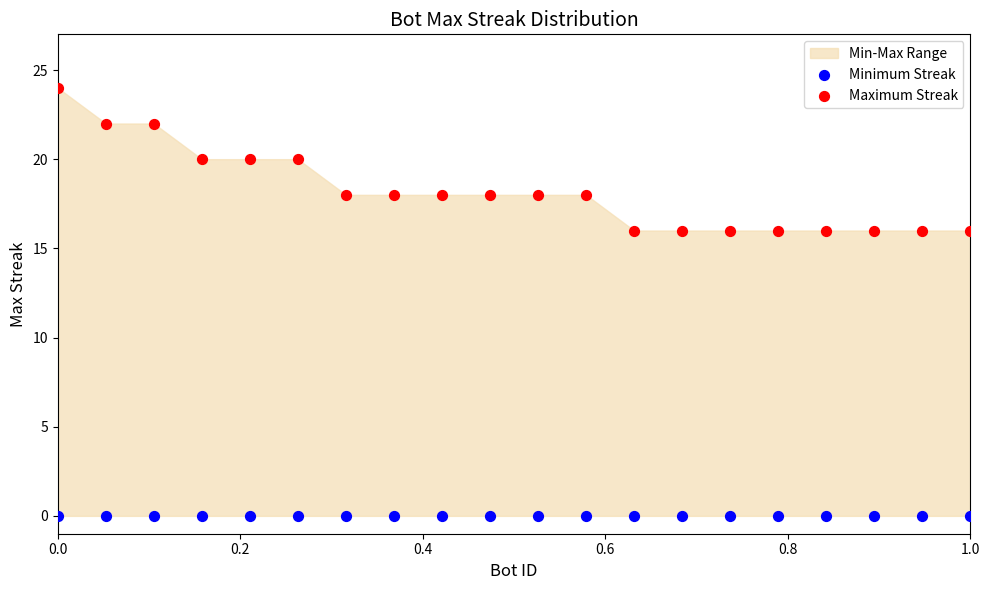

Which series reaches the maximum Y coordinate?

Maximum Streak